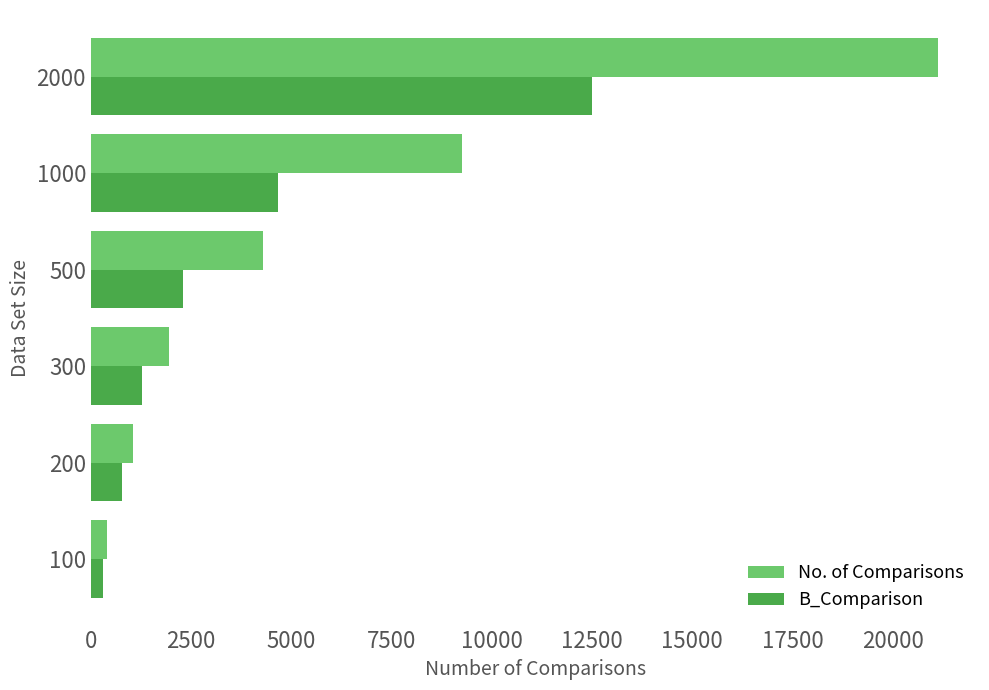

What is the sum of all B_Comparison values?

21792